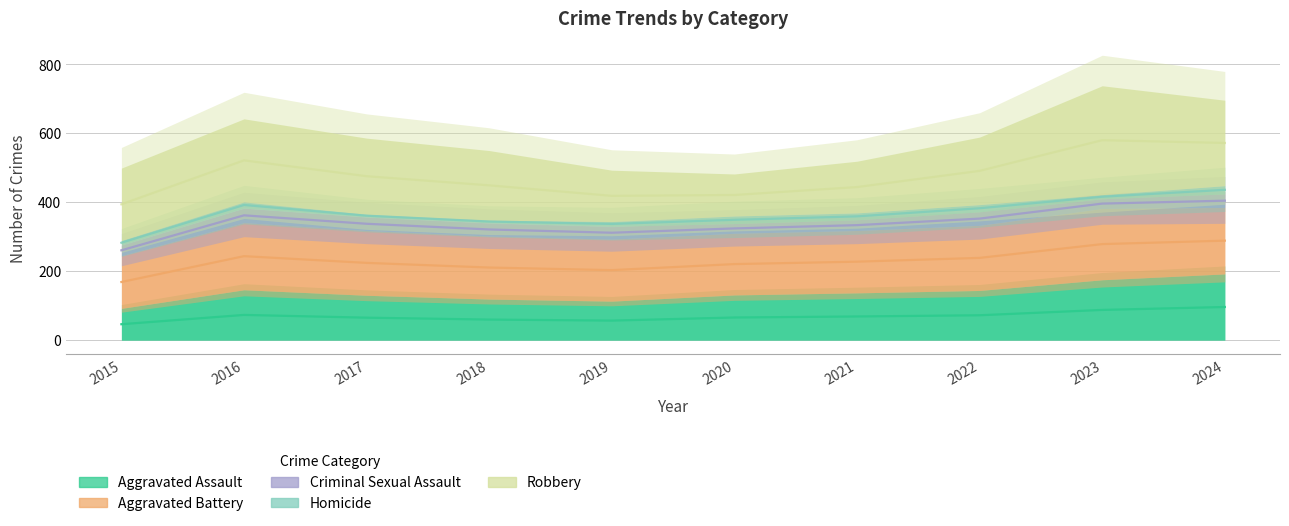

The Criminal Sexual Assault series shows 333.5 at 2021. True or false?

True